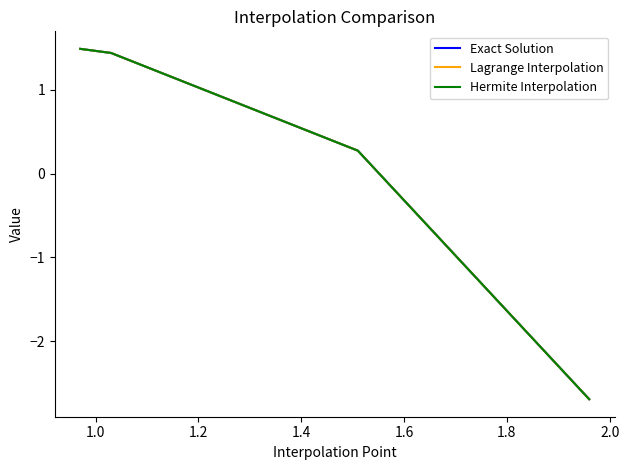

What is the difference between the maximum and minimum values in the Exact Solution series?

4.2